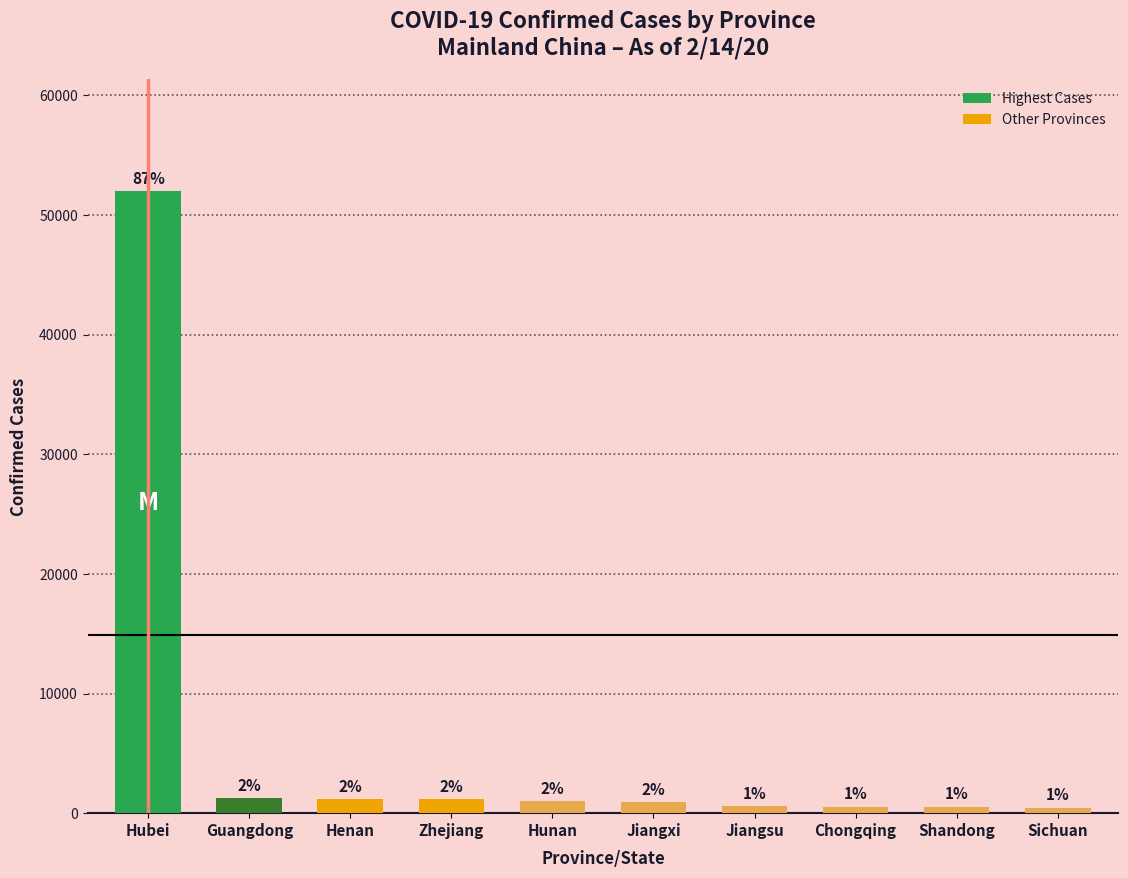

How many bars are there in total?

10